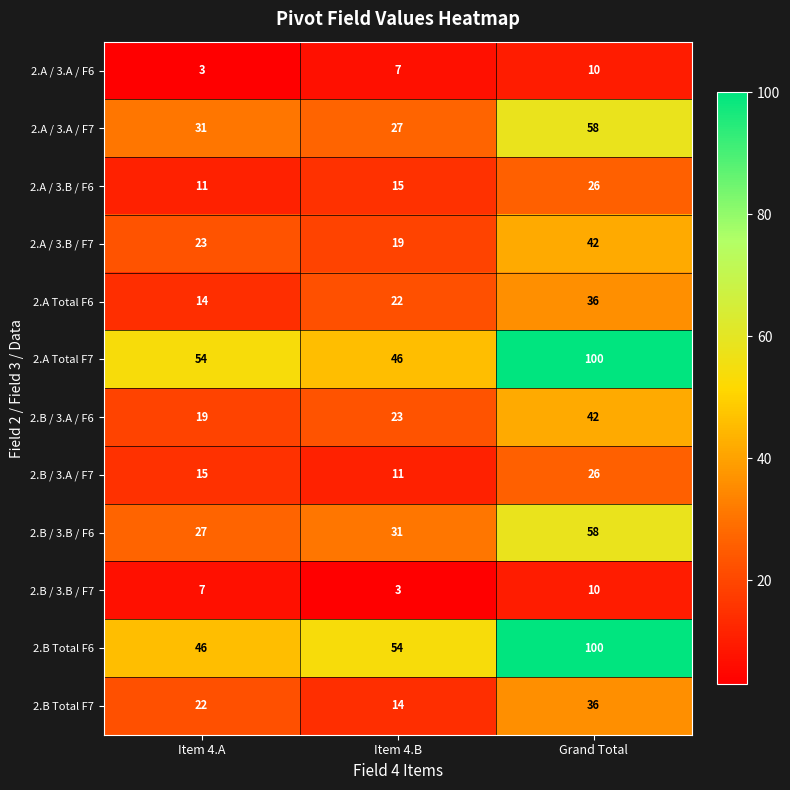

Count the number of categories in the chart.

3